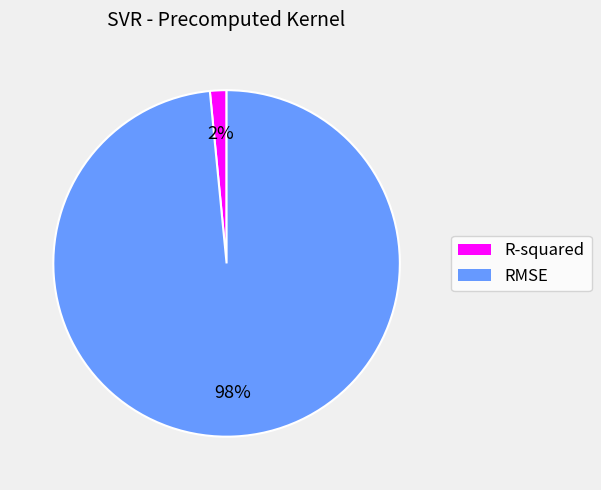

How many slices are in this pie chart?

2